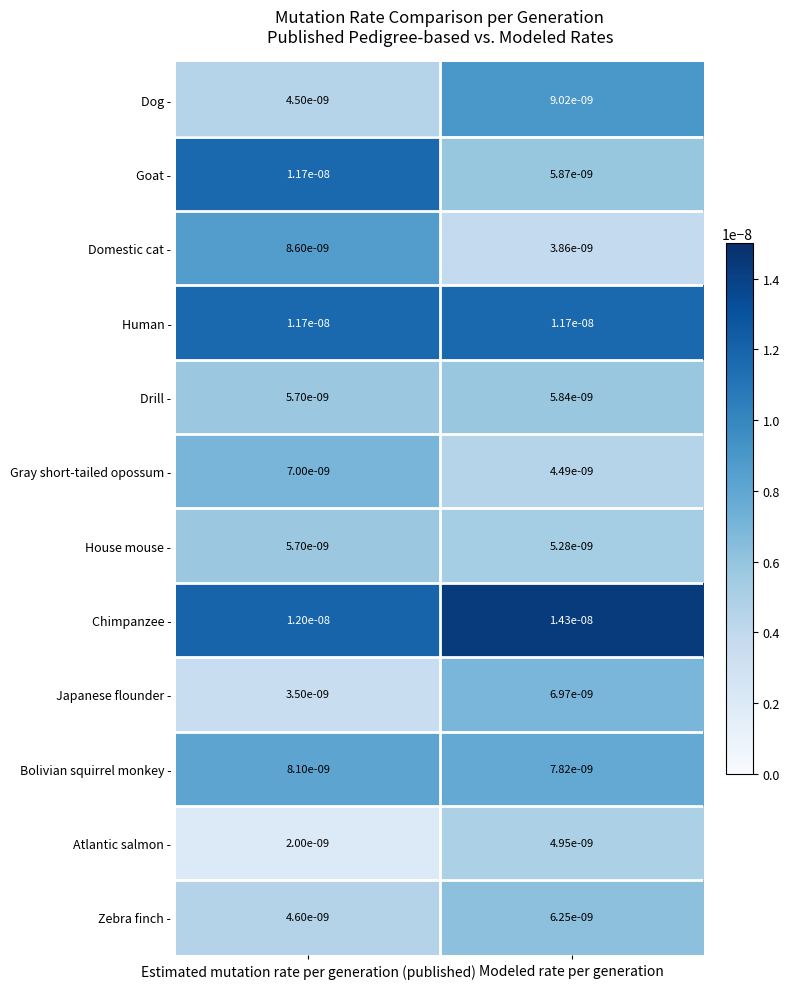

At which category does the chart reach its minimum across all series?

Estimated mutation rate per generation (published)